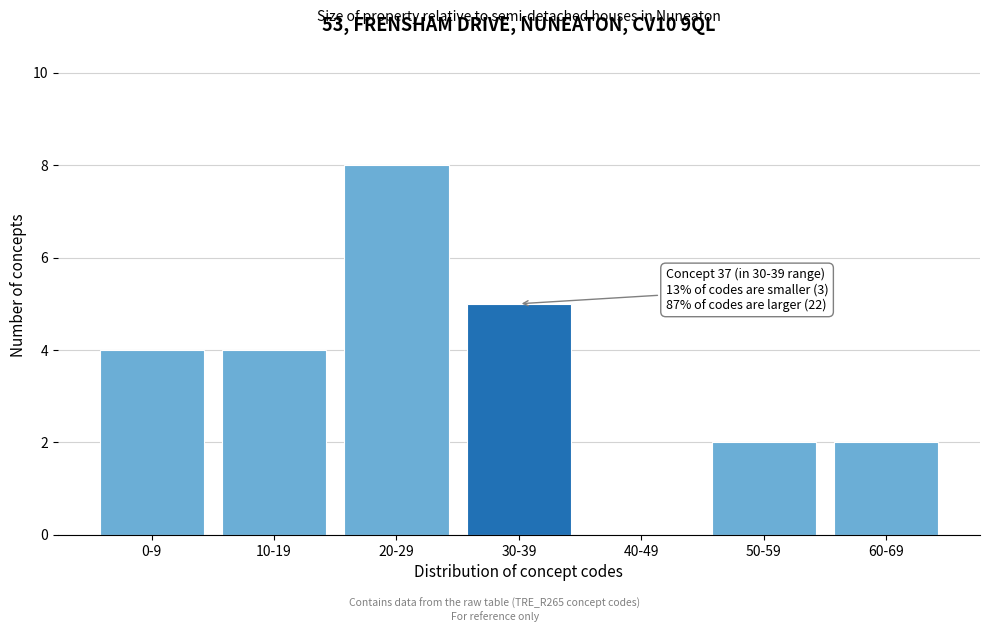

Reading left to right, what are all the values shown in this chart?

0-9=4	10-19=4	20-29=8	30-39=5	40-49=0	50-59=2	60-69=2